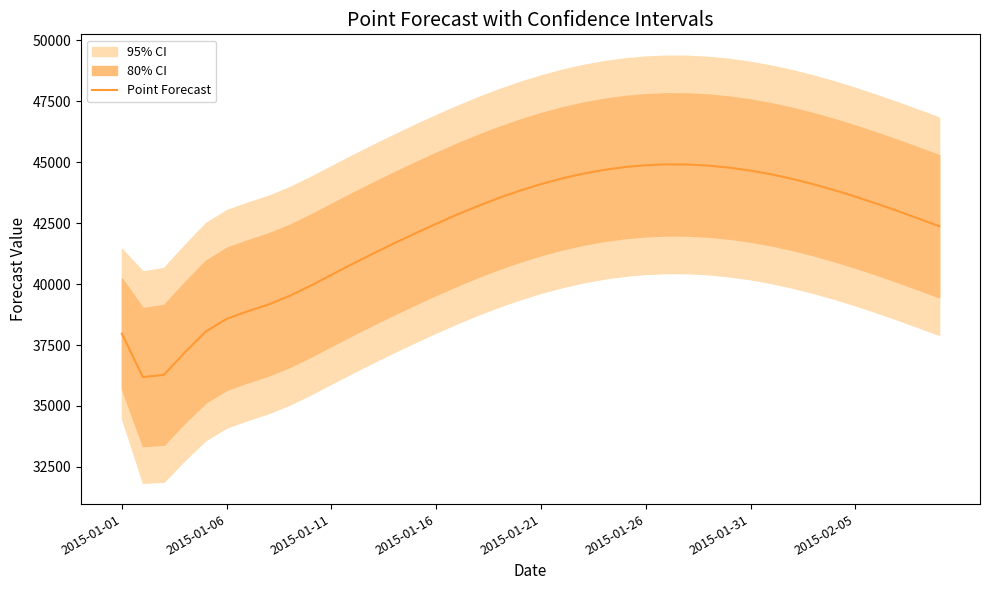

At which label is the value closest to 40548?

2015-01-11